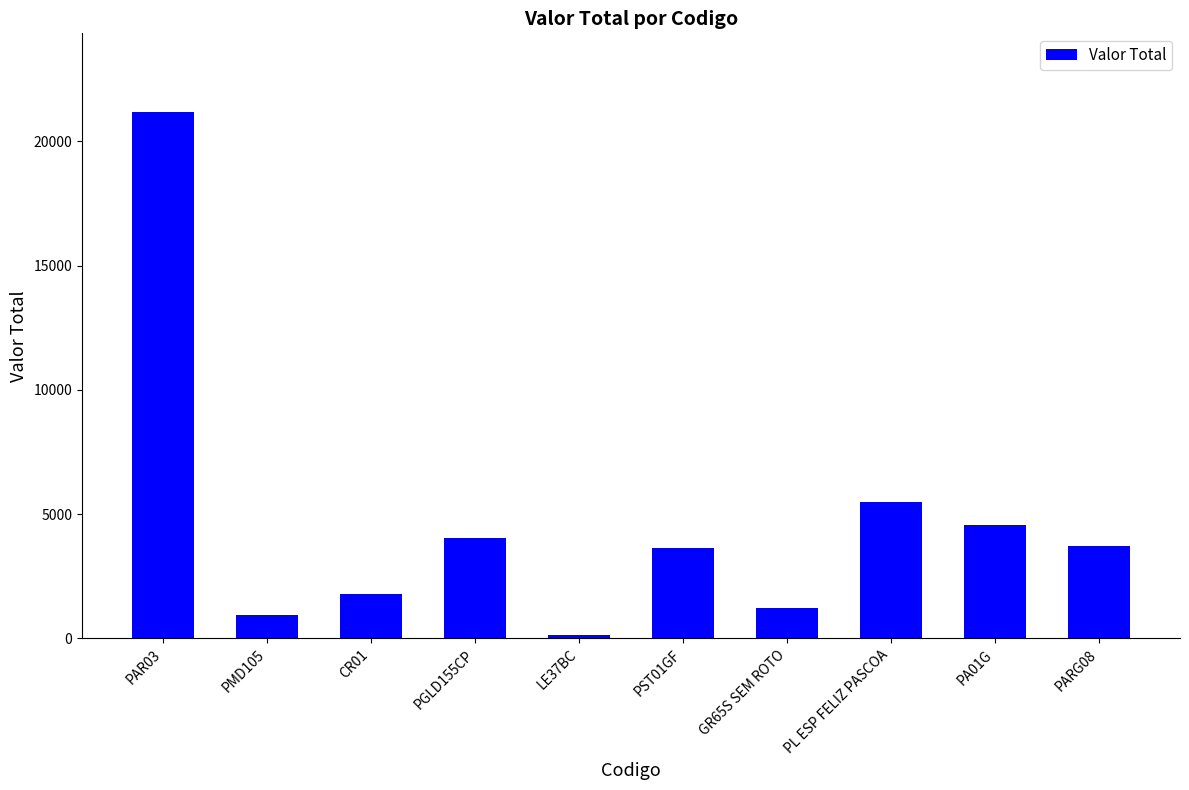

What is the label of the 6th bar from the right?

LE37BC